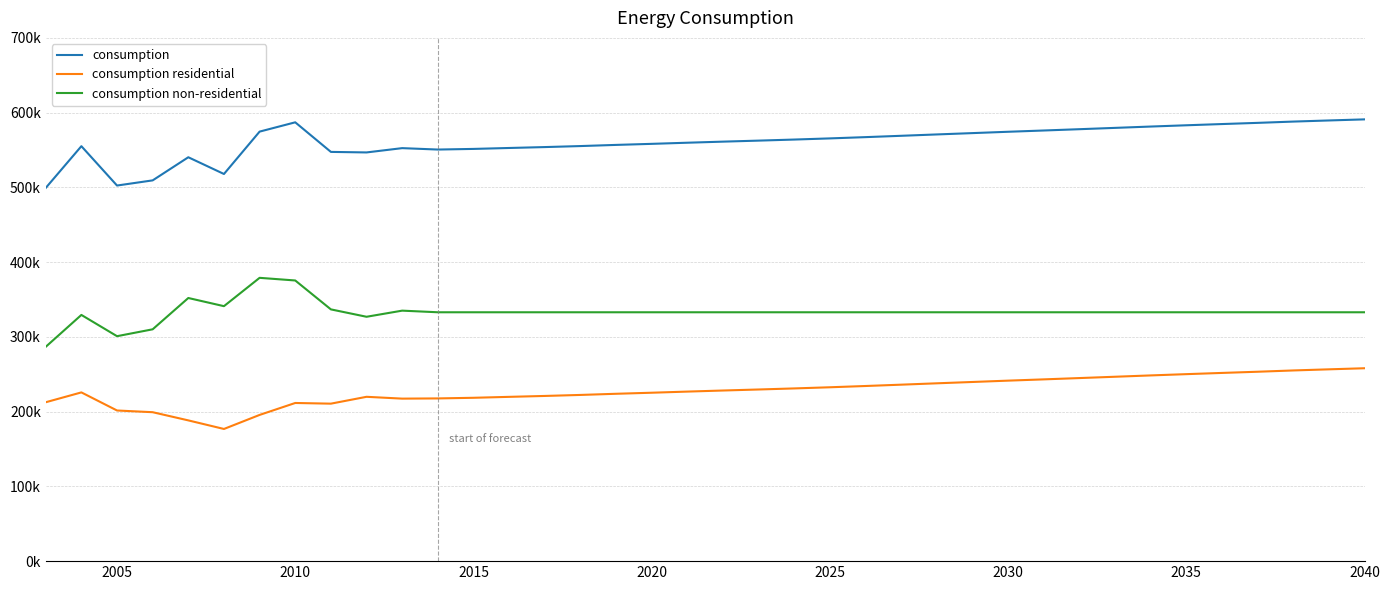

True or false: consumption residential and consumption intersect in this chart.

False